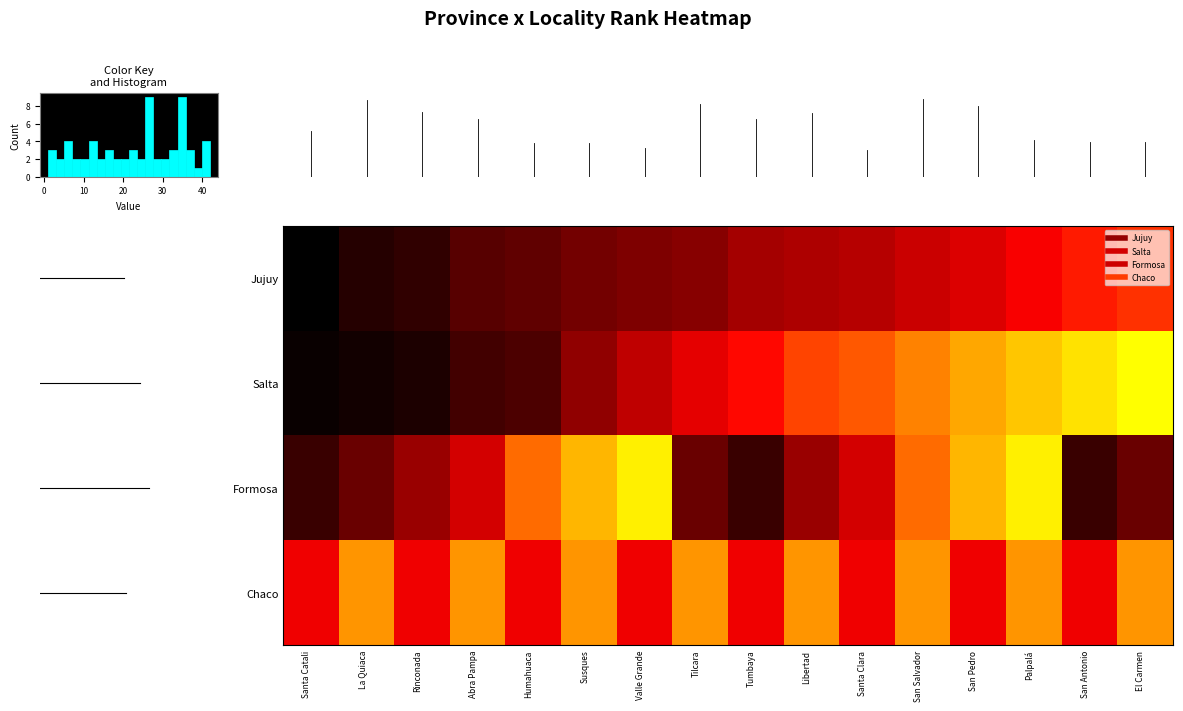

What is the difference between the second highest and minimum values in the Jujuy series?

28